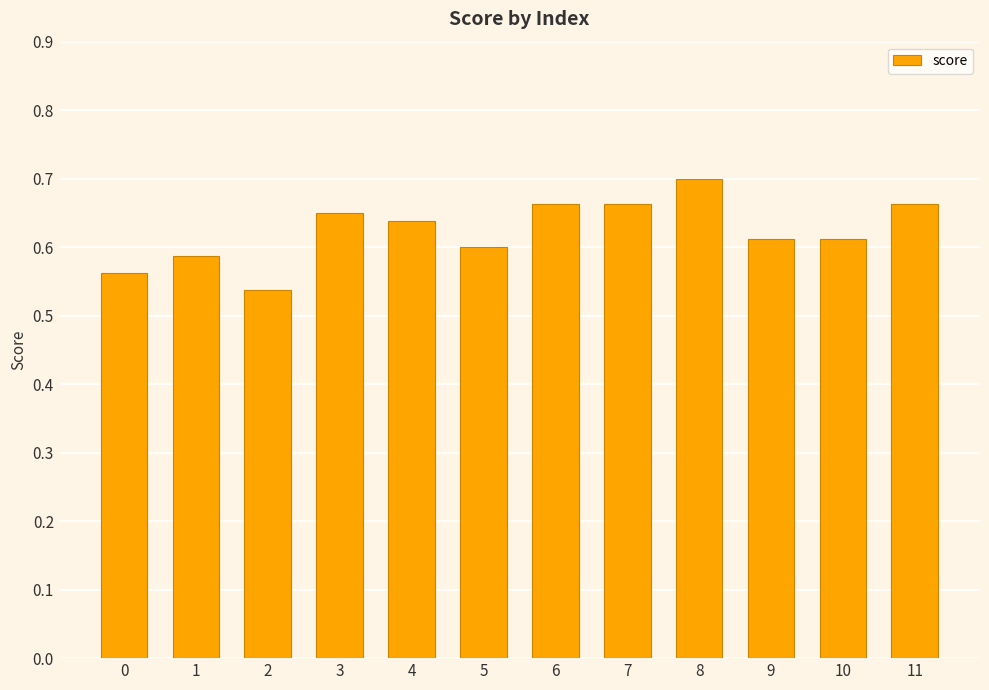

Which category has the lowest value across all series?

2